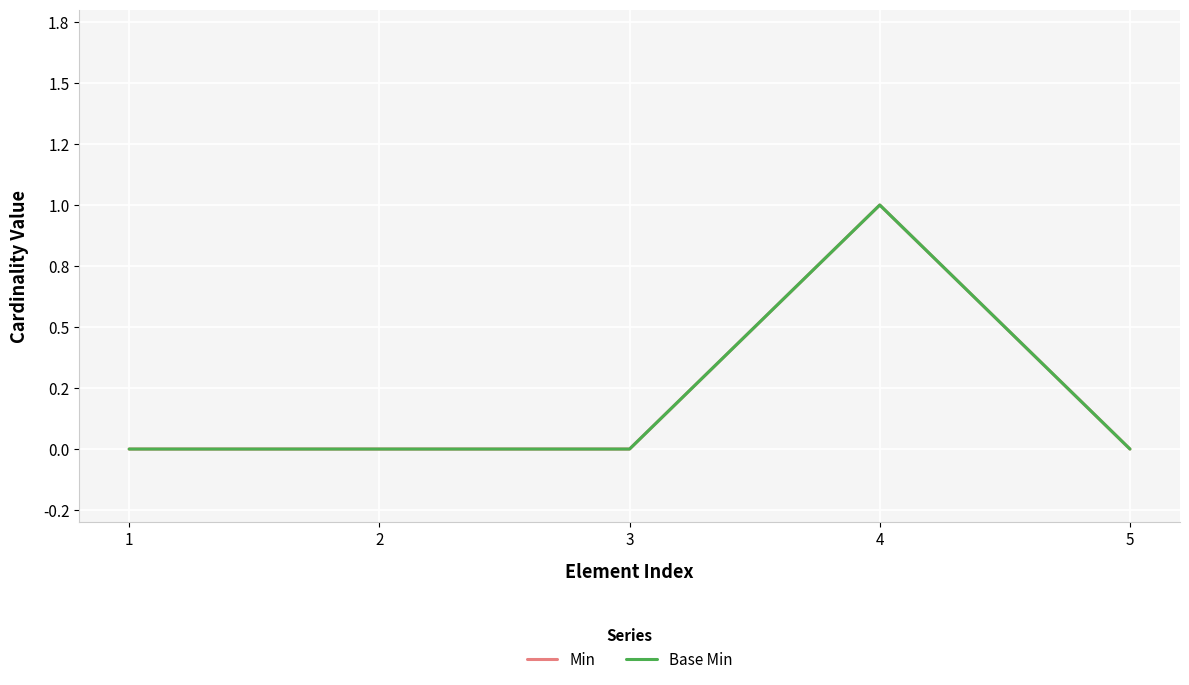

Which series has the widest spread of values?

Min